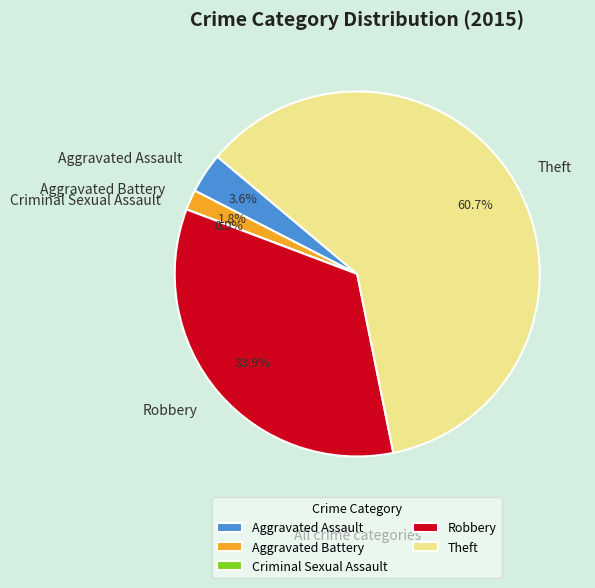

How much of the chart is everything except Criminal Sexual Assault?

100.0%